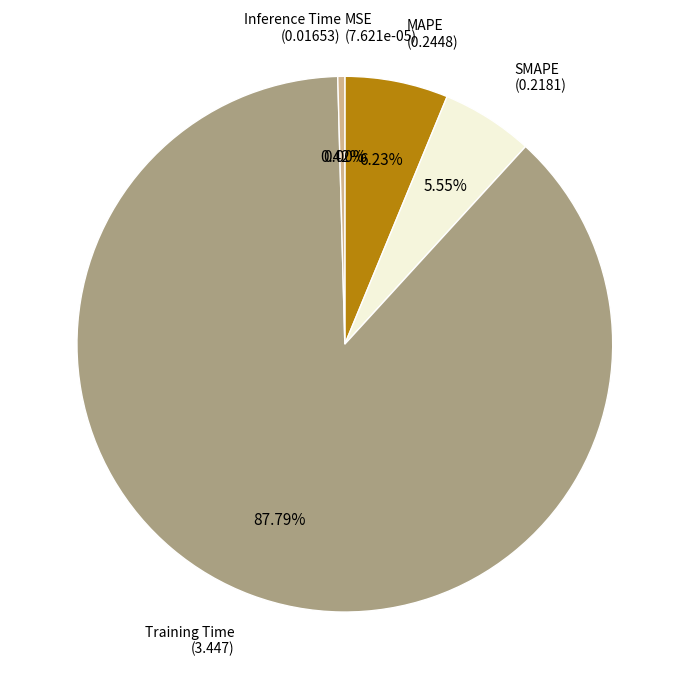

True or false: SMAPE accounts for 6% of the total.

True